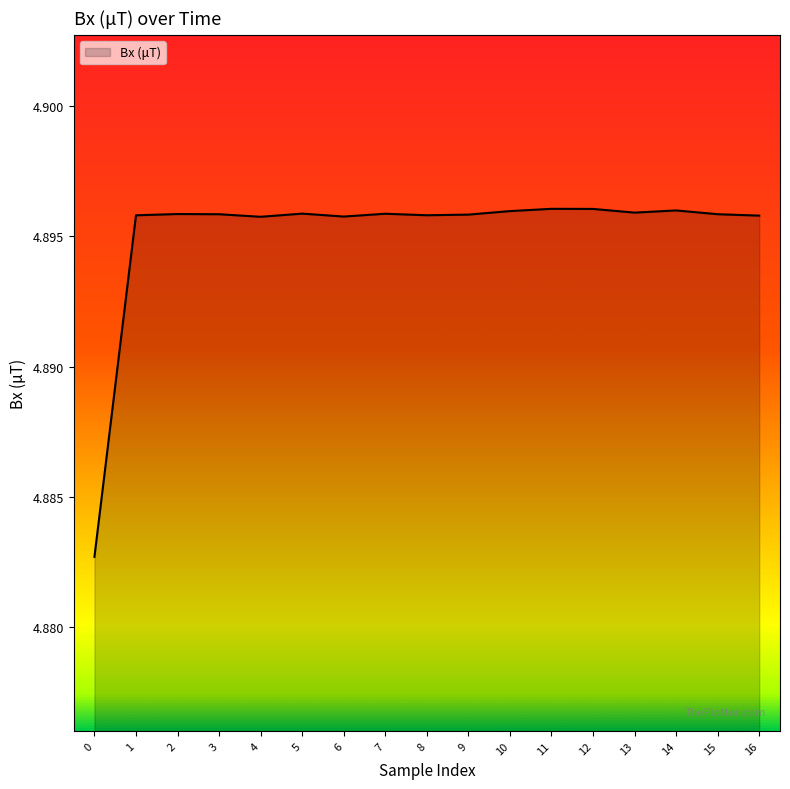

How many categories are shown in the chart?

17